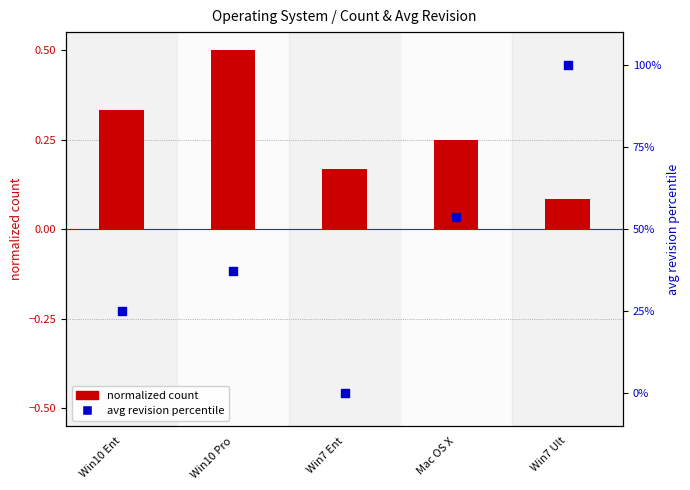

What is the total value across all series at Win10 Pro?

37.7